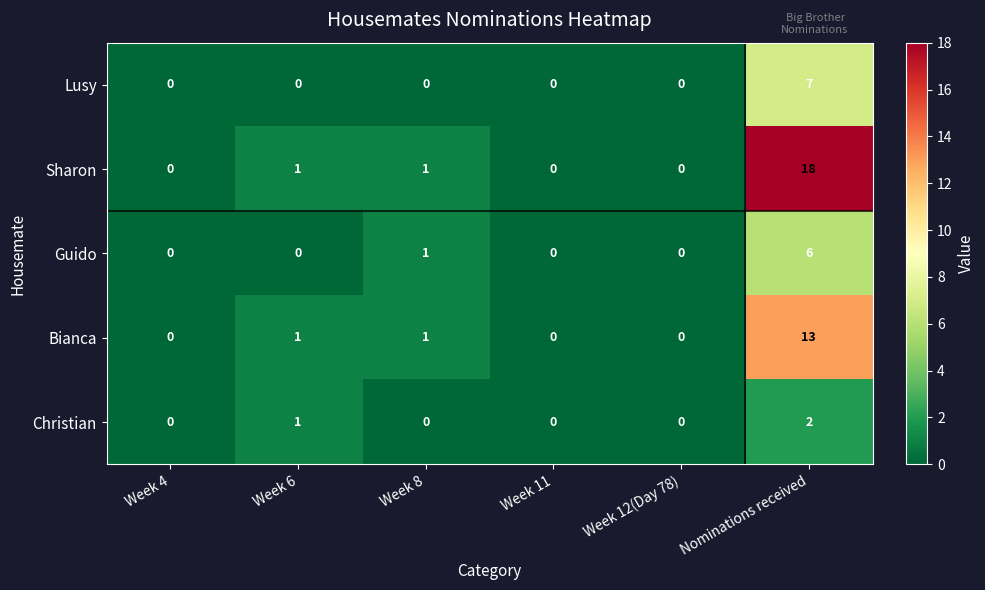

Which series has the largest range (max minus min)?

Sharon